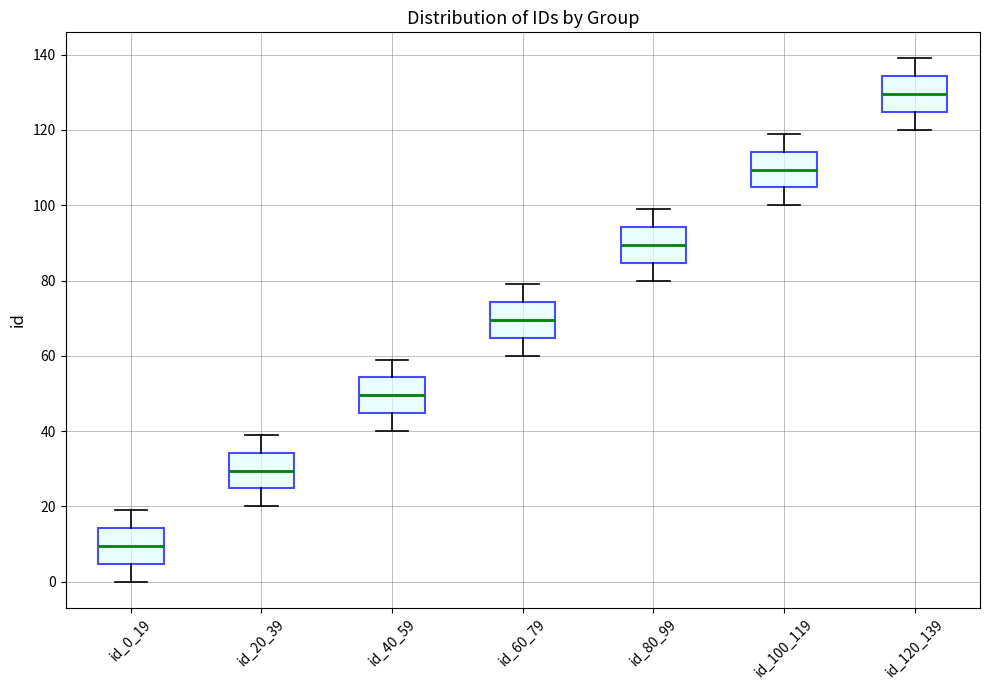

Which box has the highest median line?

id_120_139